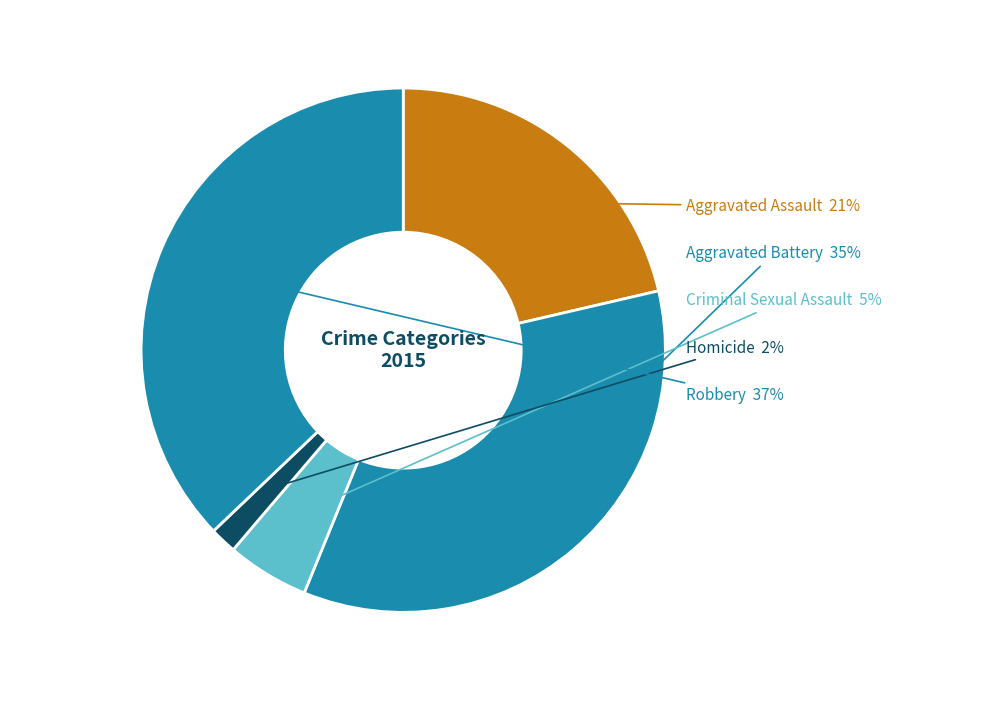

How many segments does this pie chart have?

5